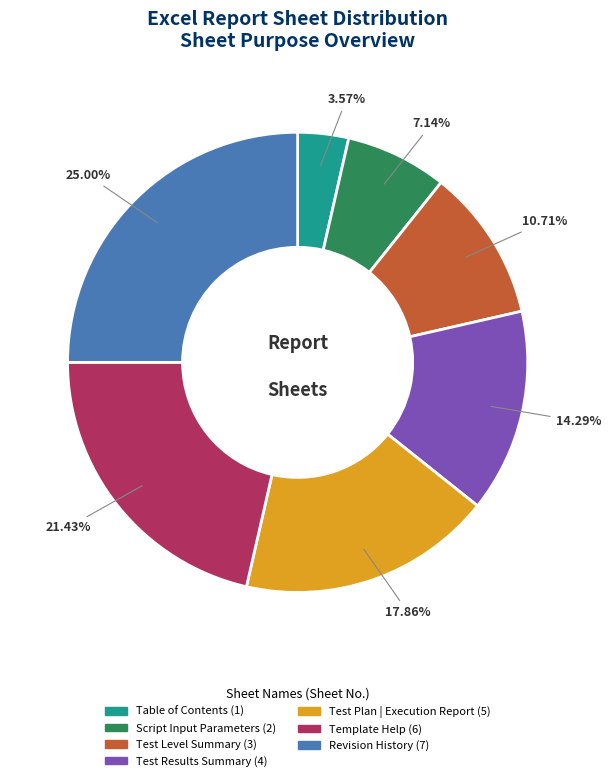

To the nearest percent, what portion does Script Input Parameters represent?

7%